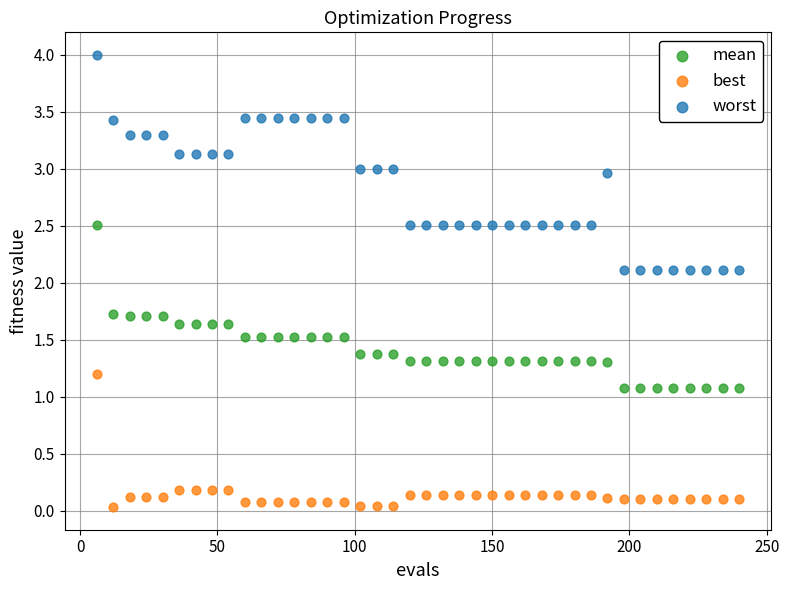

What are all the series names shown in the legend?

mean, best, worst